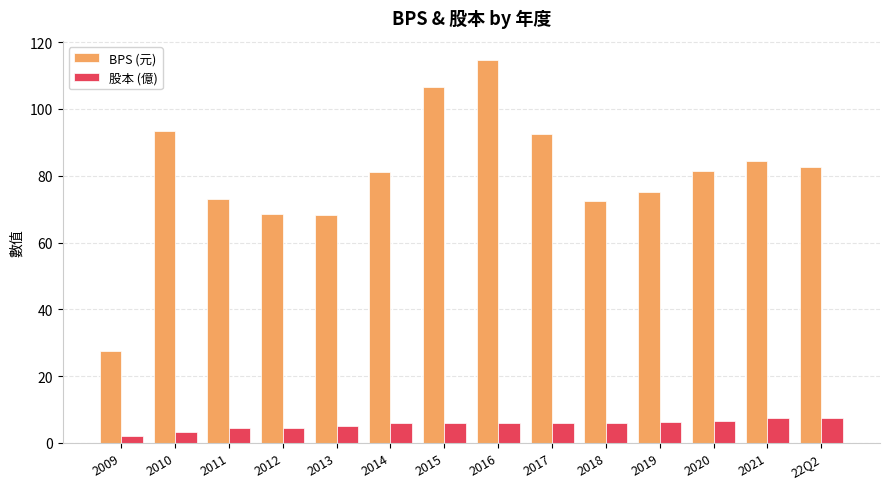

What is the difference between the BPS (元) values at 2015 and 2017?

14.0